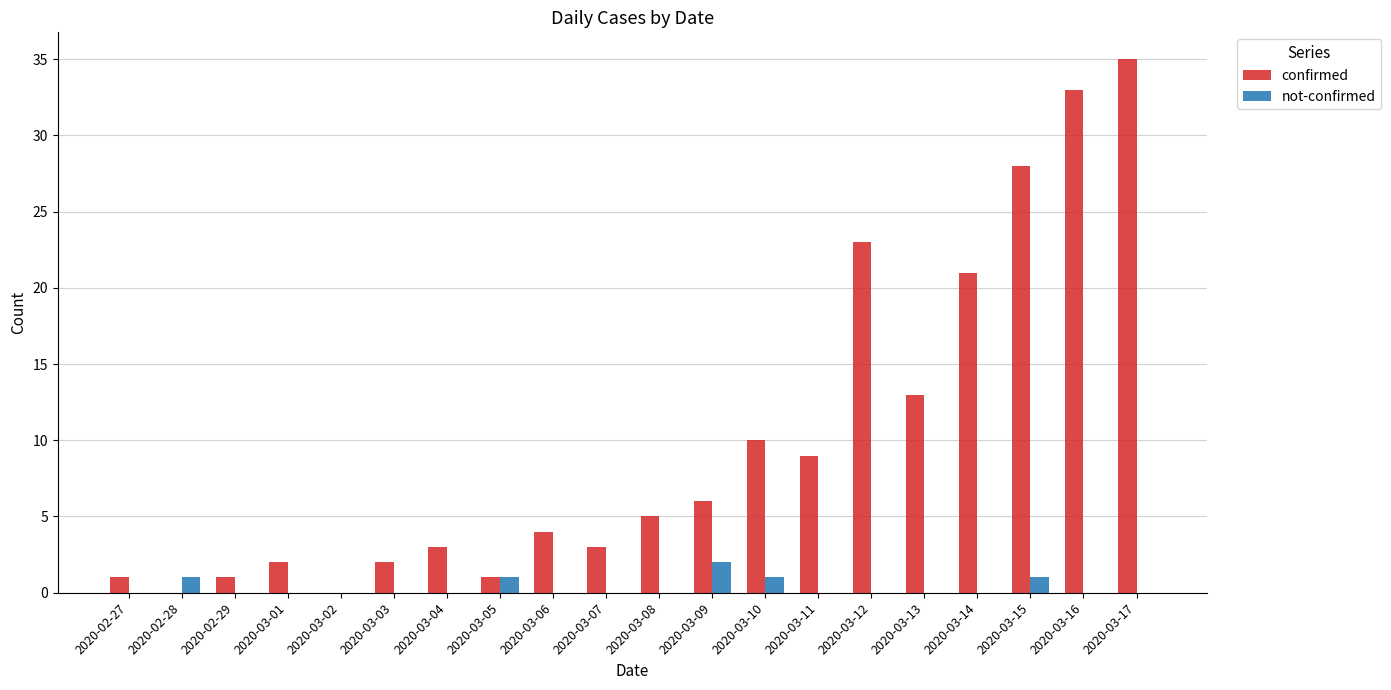

At which label does not-confirmed reach its peak?

2020-03-09